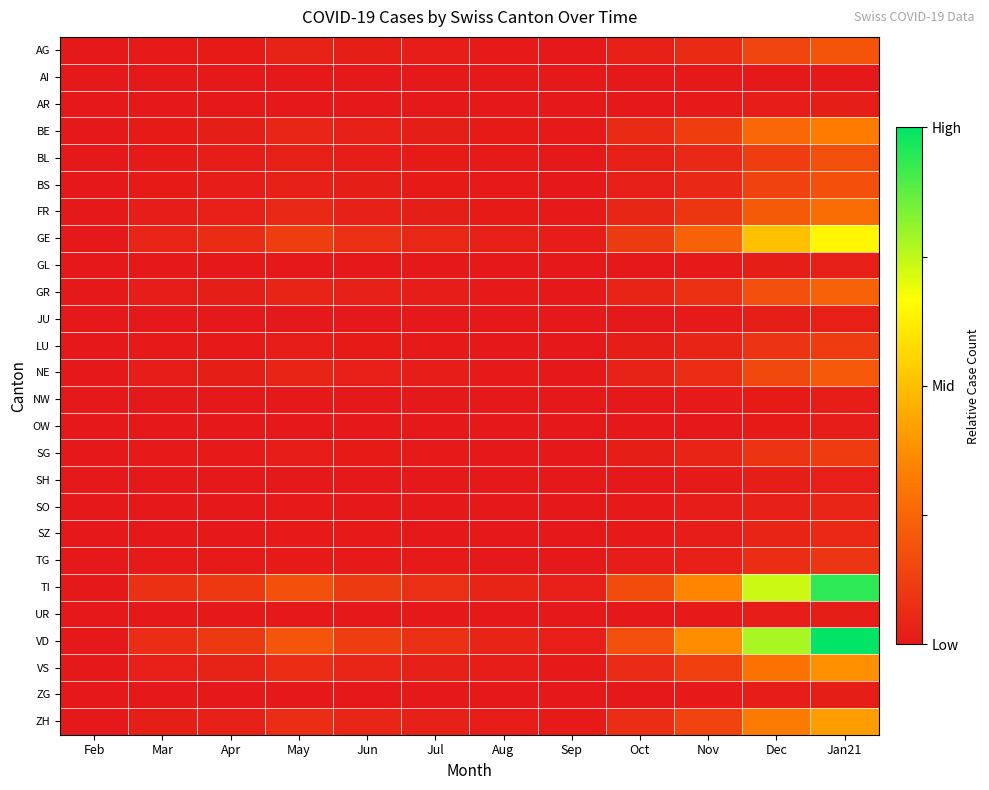

Which series changed the most between May and Sep?

VD